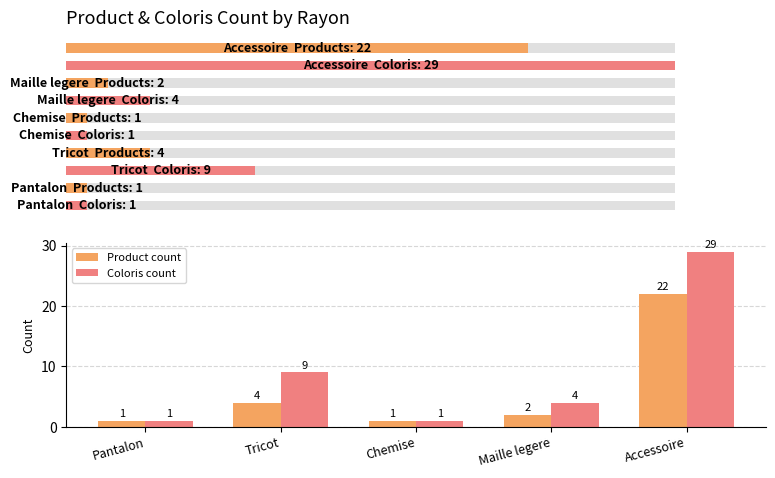

What are all the series names shown in the legend?

Product count, Coloris count